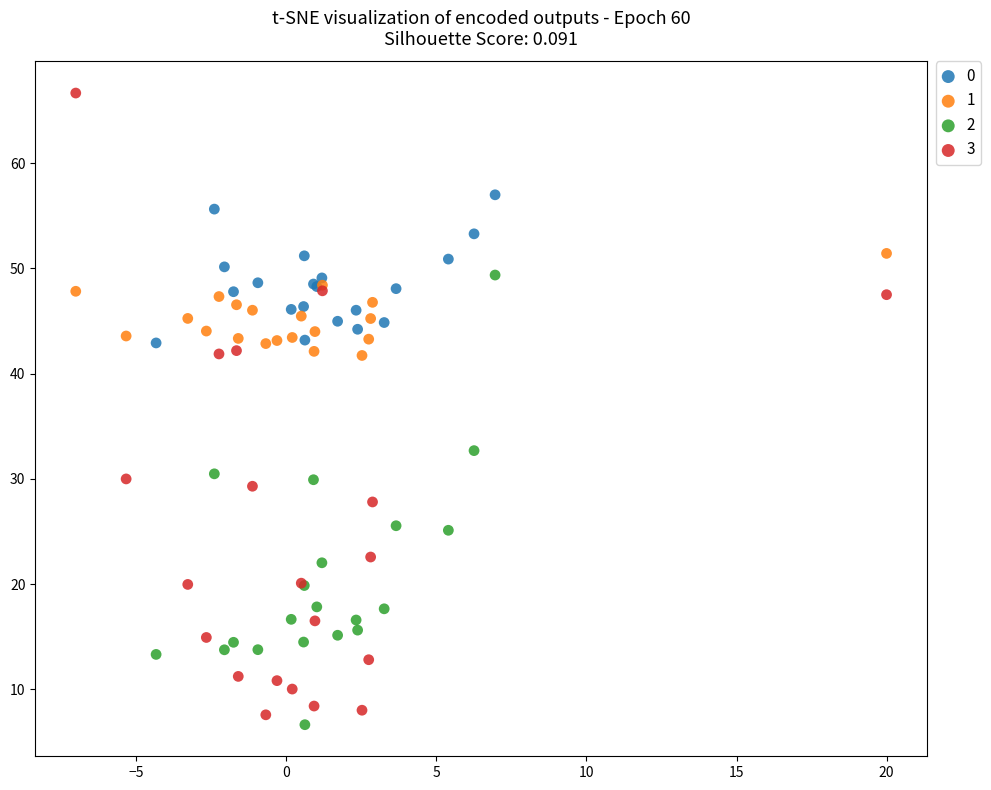

Which series has the largest Y range (max minus min)?

3